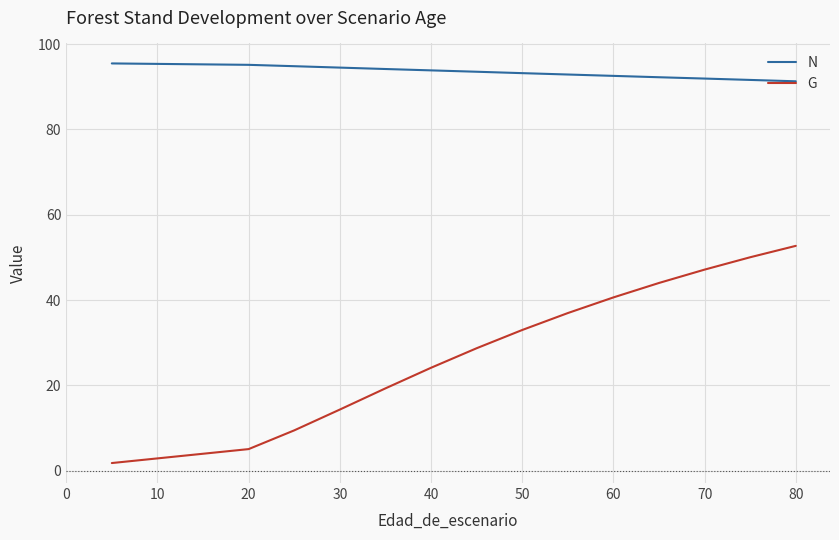

What is the minimum value for N?

91.3